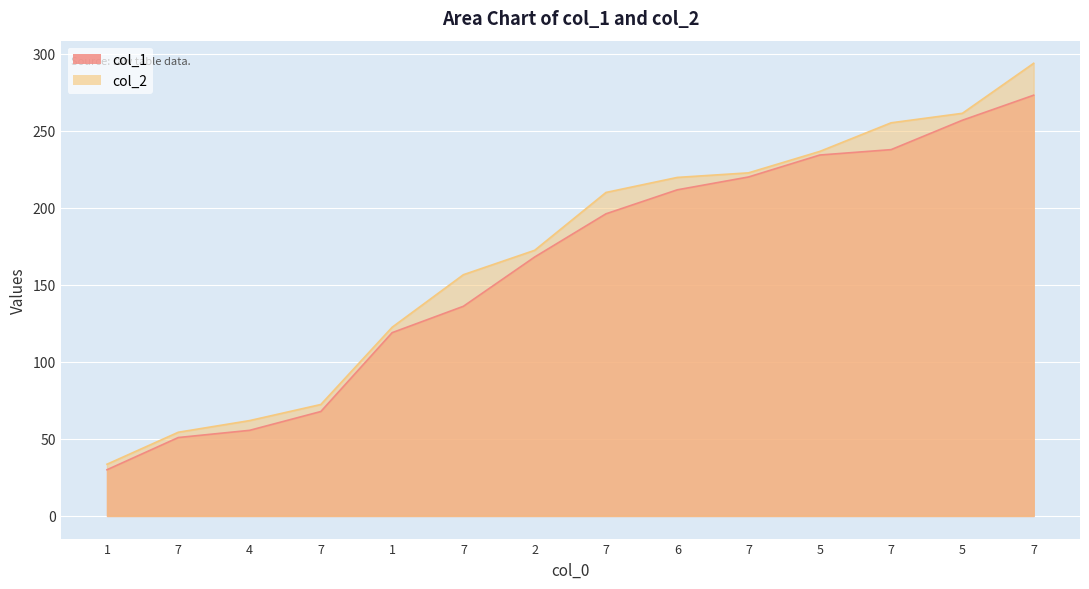

How many lines are shown in the chart?

2